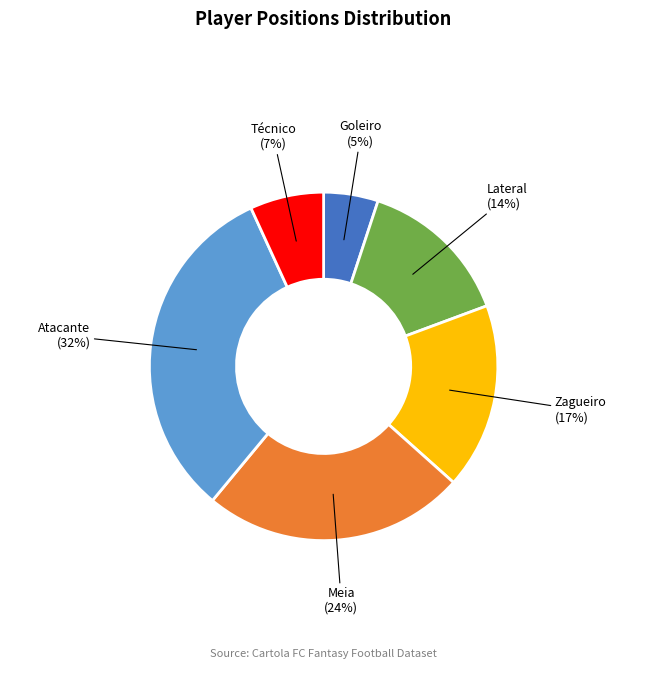

To the nearest percent, what is the average slice percentage?

17%